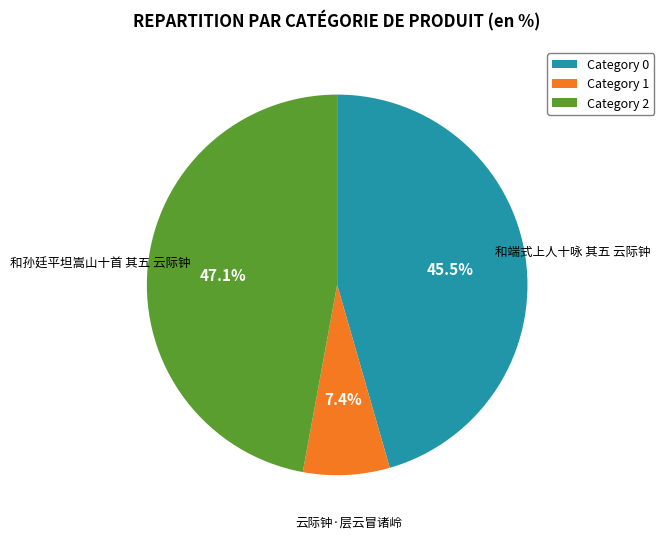

Which slice is the largest?

Category 2